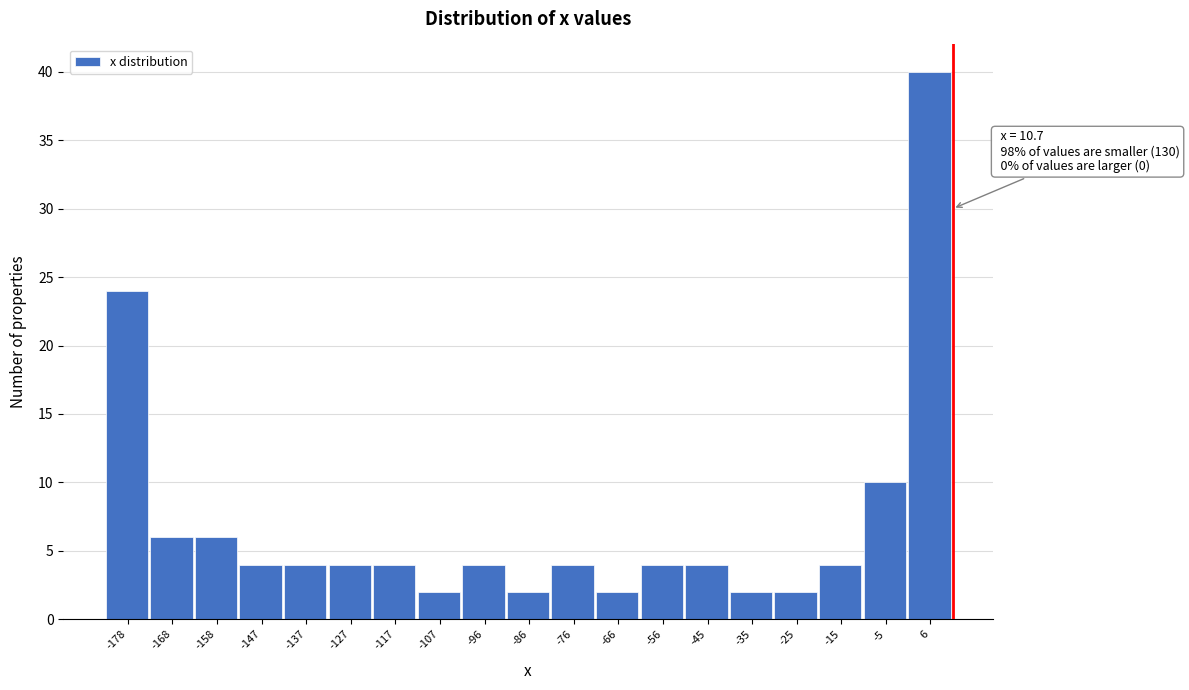

Over which range of the x-axis is the bar tallest?

0 to 10